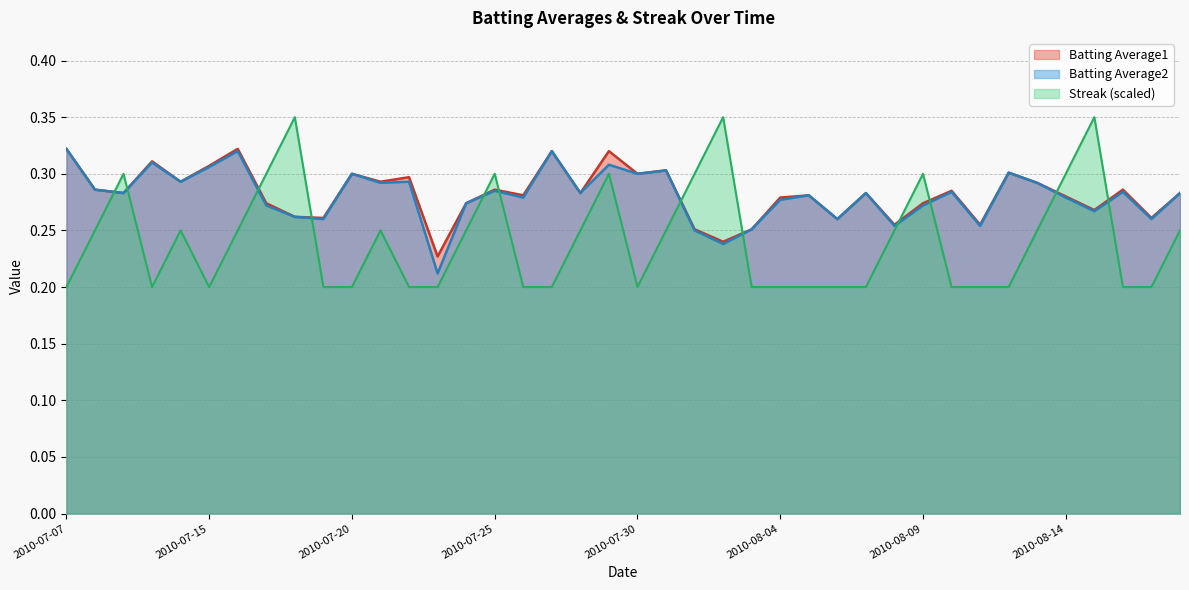

List the series in order of their peak value, lowest first.

Batting Average1, Batting Average2, Streak